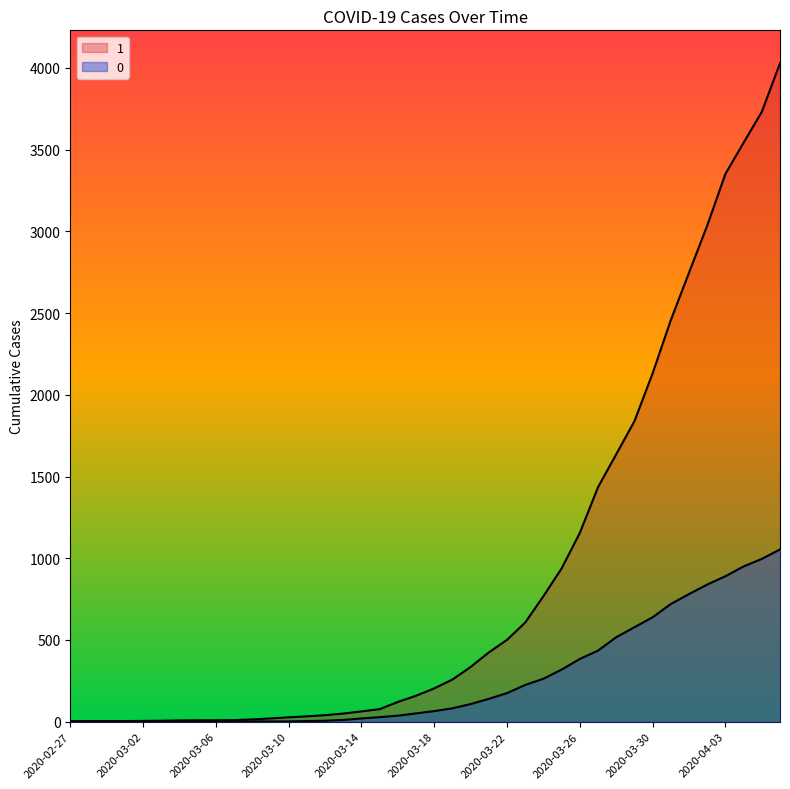

At which label does 0 first exceed 65?

2020-03-19